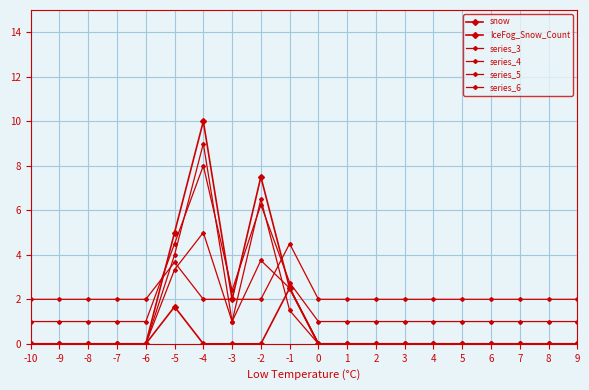

What is the greatest value displayed?

10.0